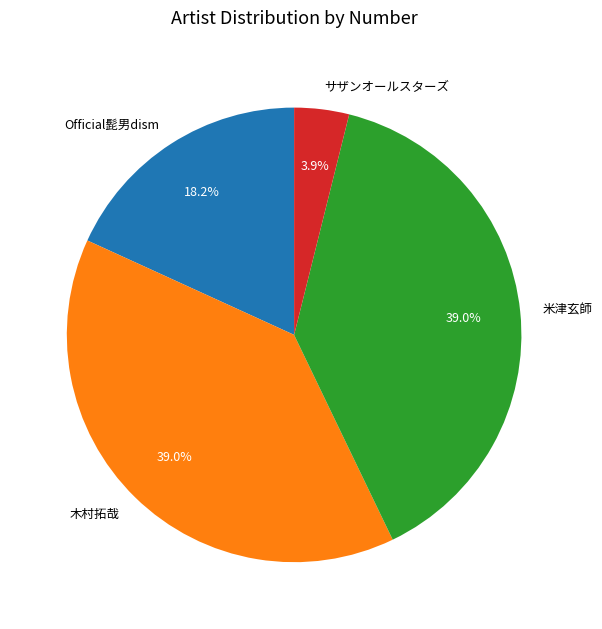

To the nearest percent, what is the average slice percentage?

25%